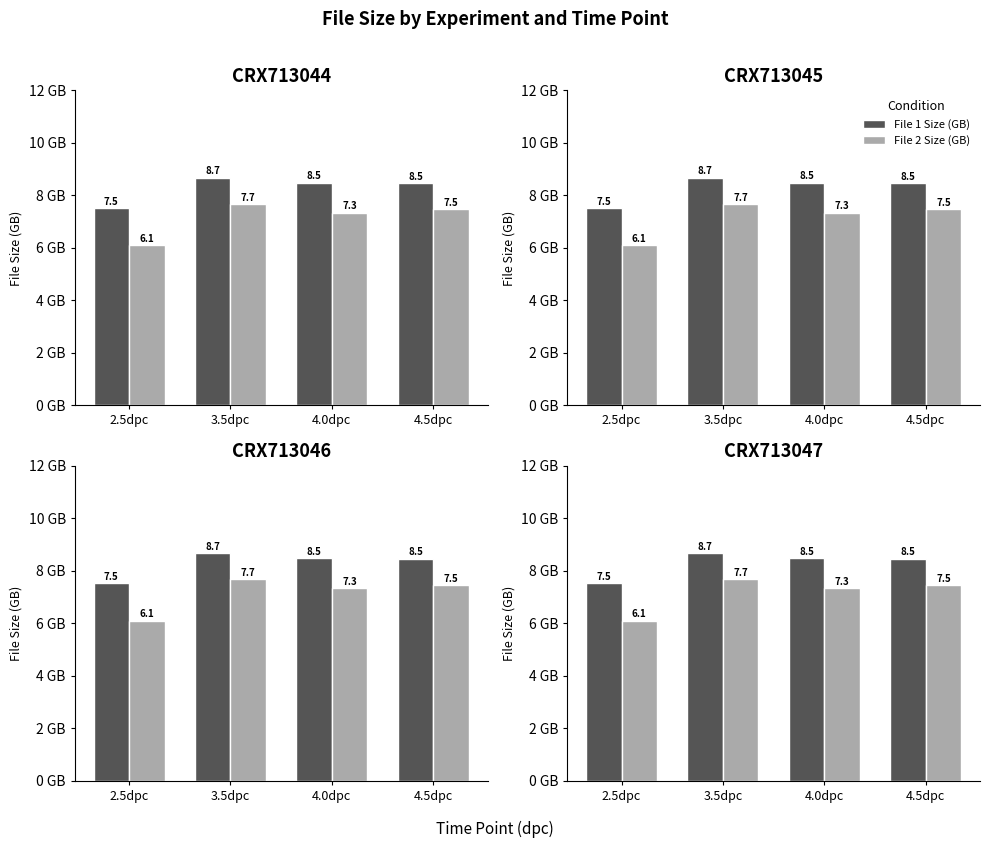

What is the average value of the File 1 Size (GB) series?

8.3